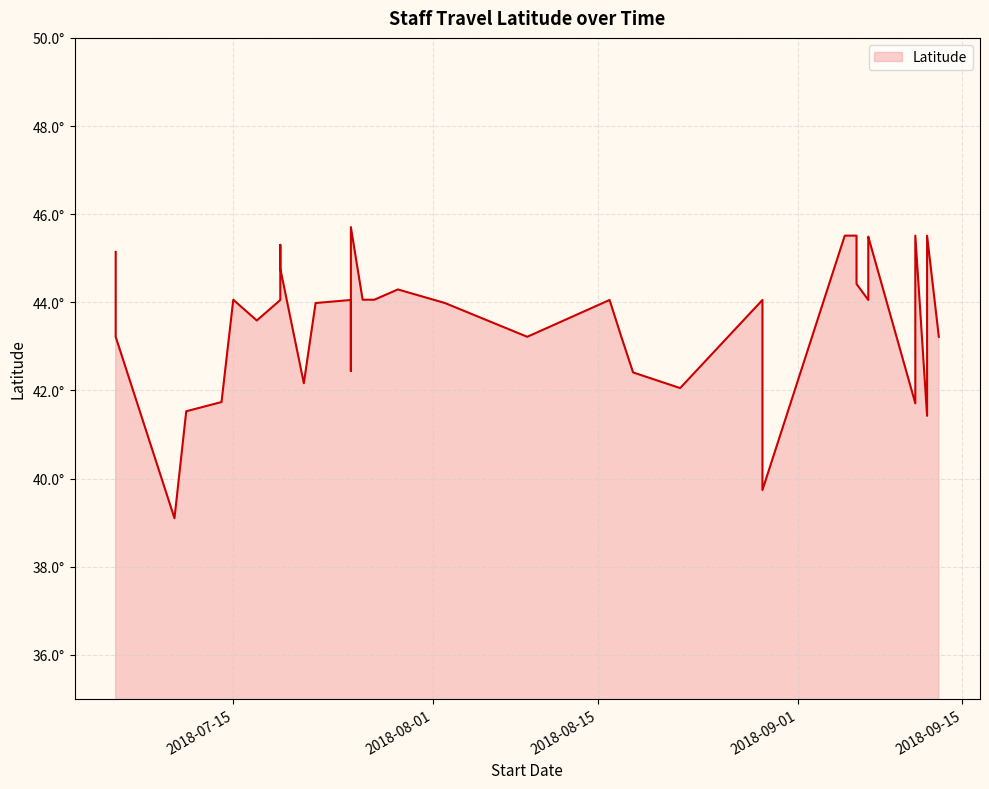

What is the difference between the values at 2018-08-29 and 2018-07-25?

6.0